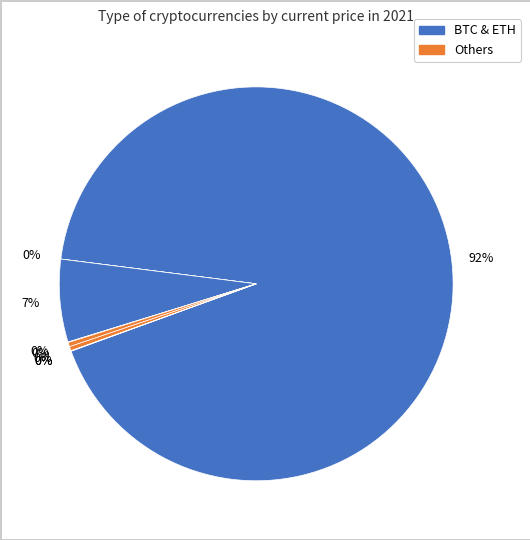

How many slices are in this pie chart?

8